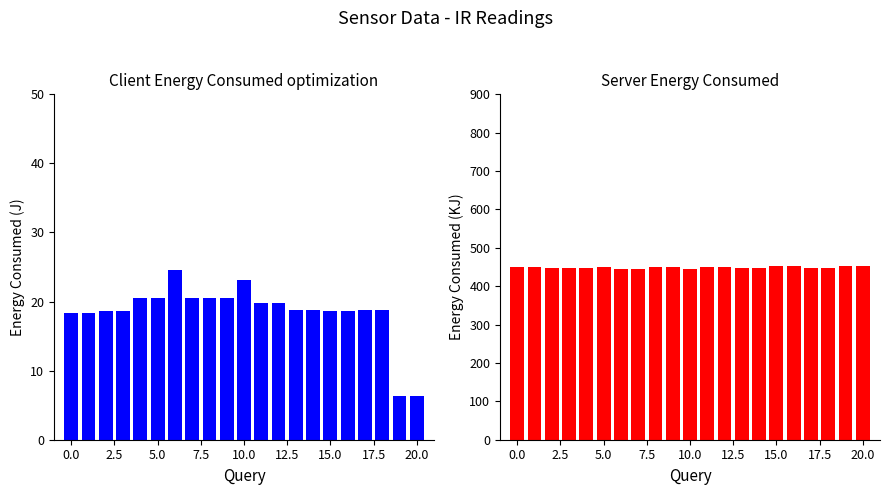

Reading left to right, transcribe all the data shown in this chart.

IR on A0: 18.3	18.3	18.6	18.6	20.5	20.5	24.6	20.5	20.5	20.5	23.2	19.8	19.8	18.8	18.8	18.6	18.6	18.8	18.8	6.3	6.3
IR on A2: 450.6	450.6	446.7	446.7	446.7	449.7	445.7	445.7	450.6	450.6	445.7	450.6	450.6	447.7	447.7	451.6	451.6	448.7	448.7	451.6	451.6